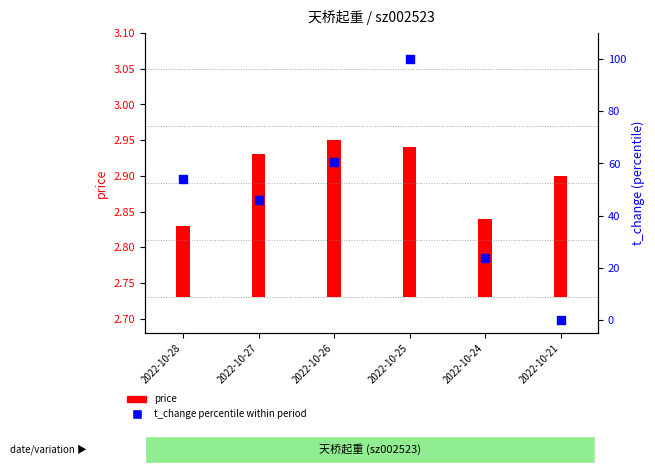

At how many categories does at least one series exceed 10?

5